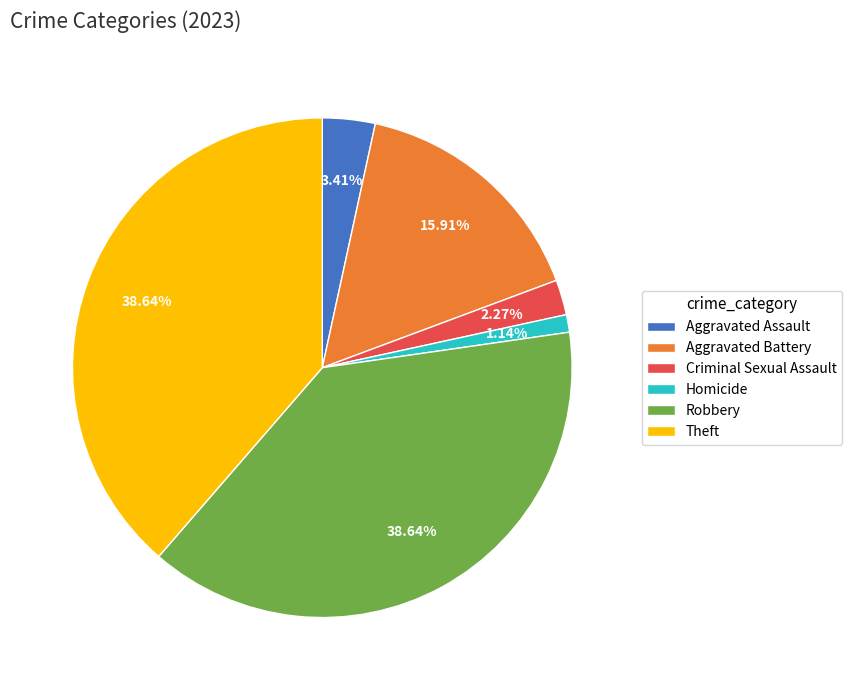

To the nearest percent, what is the average slice percentage?

17%